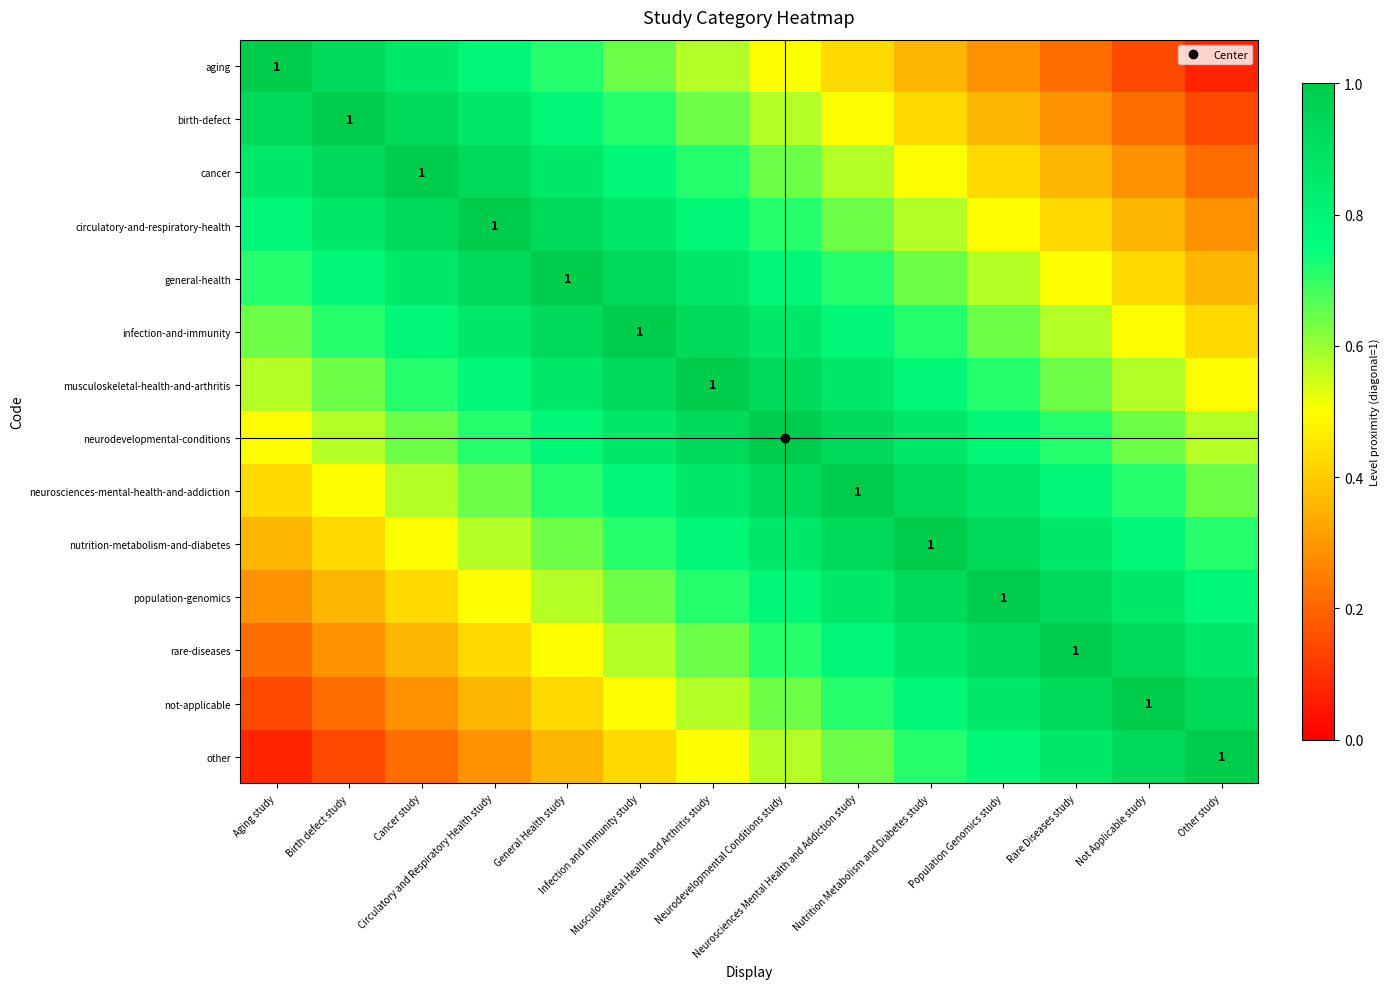

Rank the series by their maximum value, from highest to lowest.

aging, birth-defect, cancer, circulatory-and-respiratory-health, general-health, infection-and-immunity, musculoskeletal-health-and-arthritis, neurodevelopmental-conditions, neurosciences-mental-health-and-addiction, nutrition-metabolism-and-diabetes, population-genomics, rare-diseases, not-applicable, other